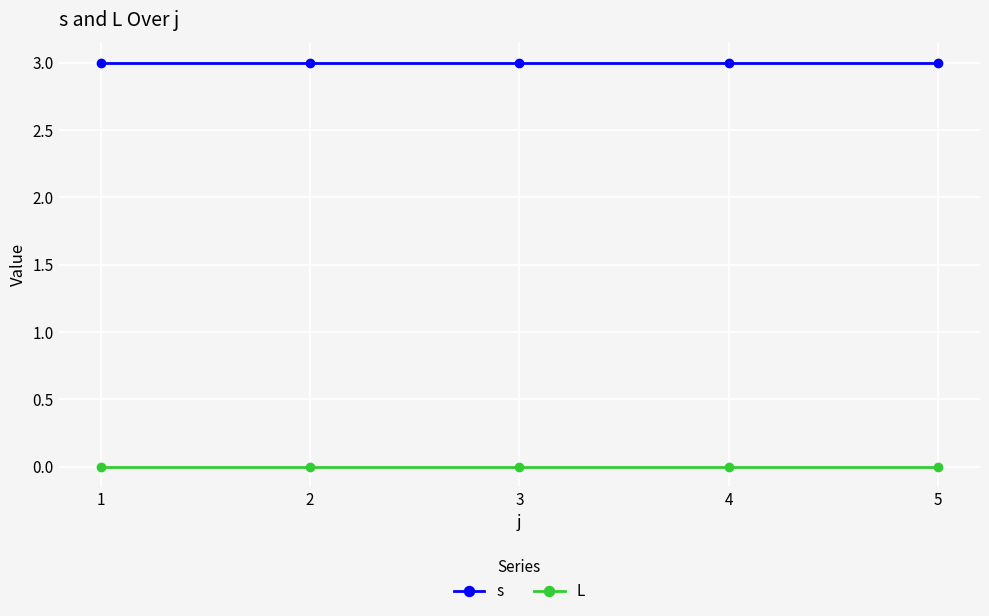

List the series in order of their overall mean, lowest first.

L, s